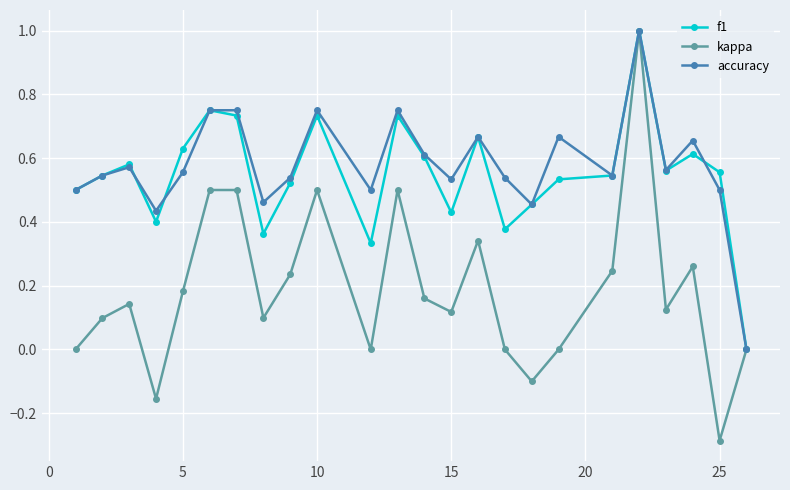

What is the maximum value shown in the chart?

1.0